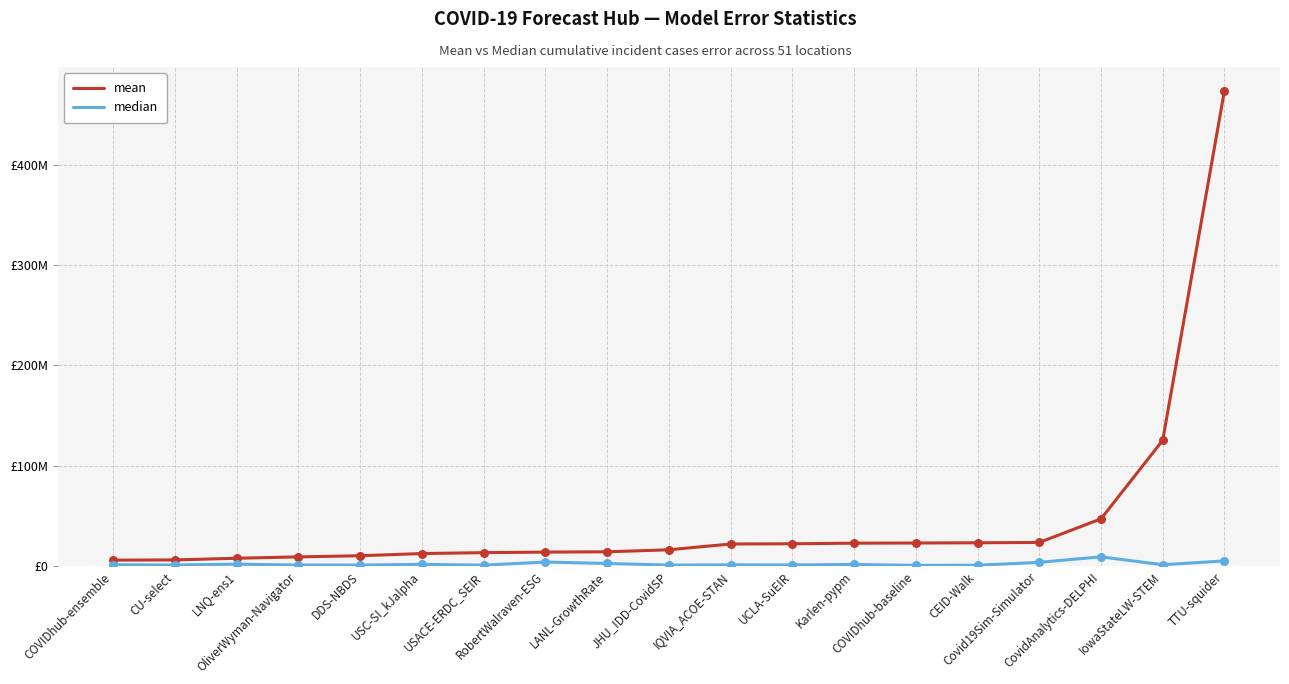

Which series has the largest total across all categories?

mean